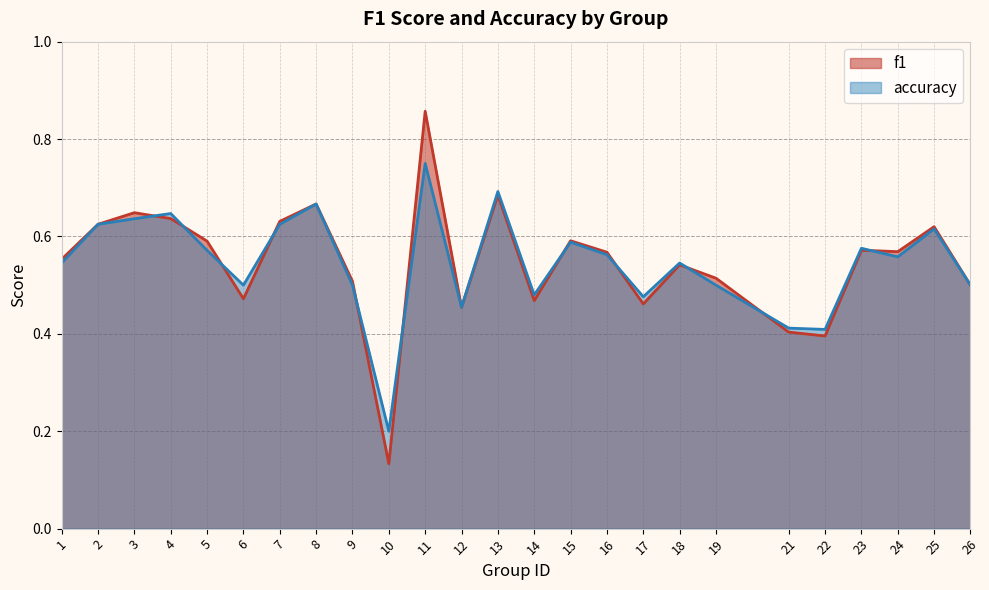

At which category does accuracy reach its first local peak?

4